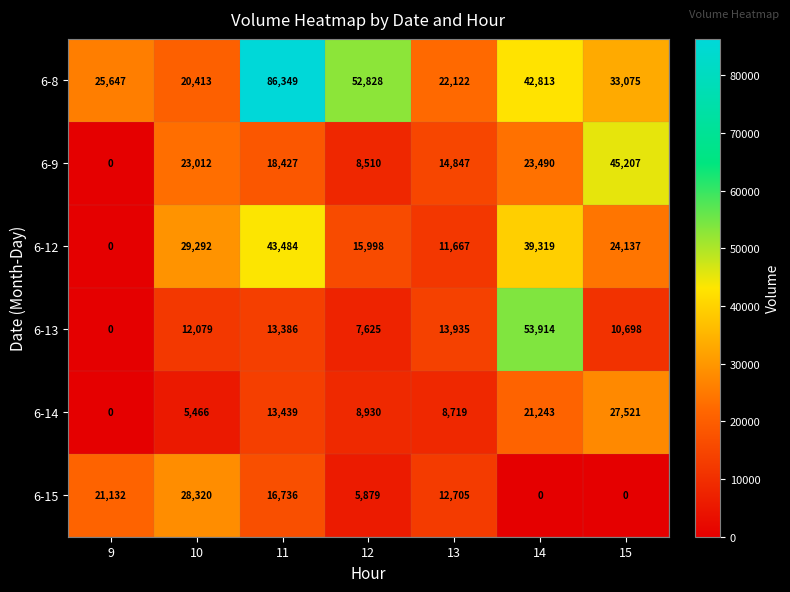

What is the total value across all series at 15?

140638